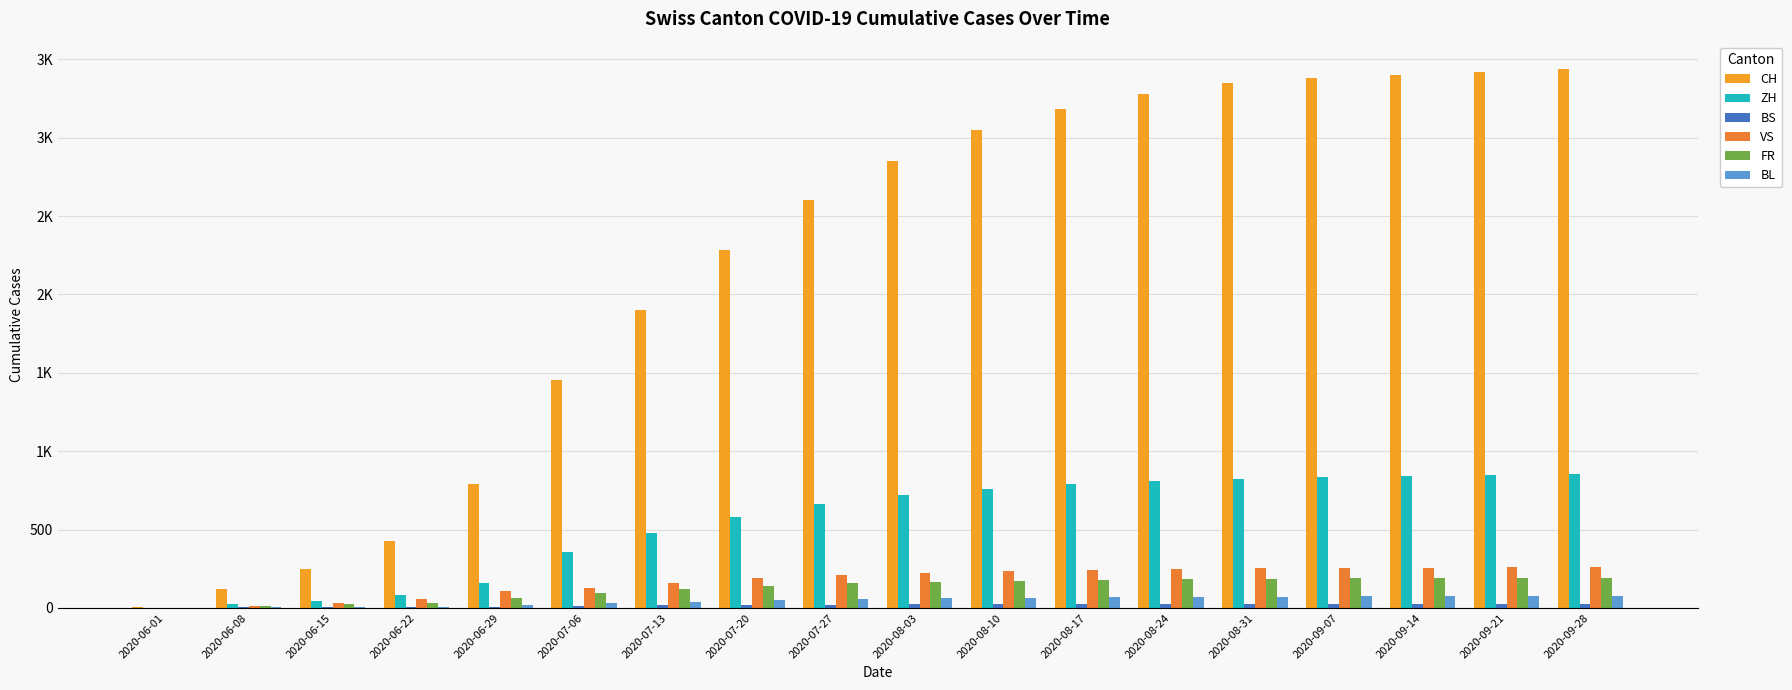

Are the bars grouped side by side (vs. stacked)?

Yes